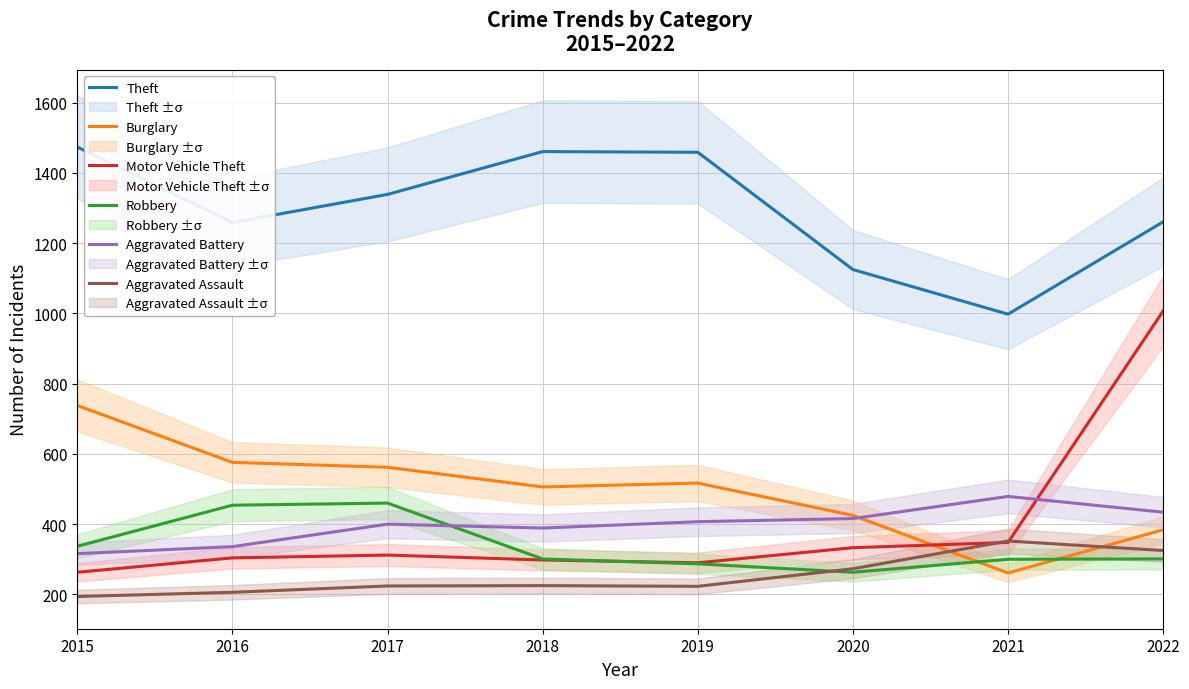

What is the value of the Aggravated Battery point at the 5th from the left?

407